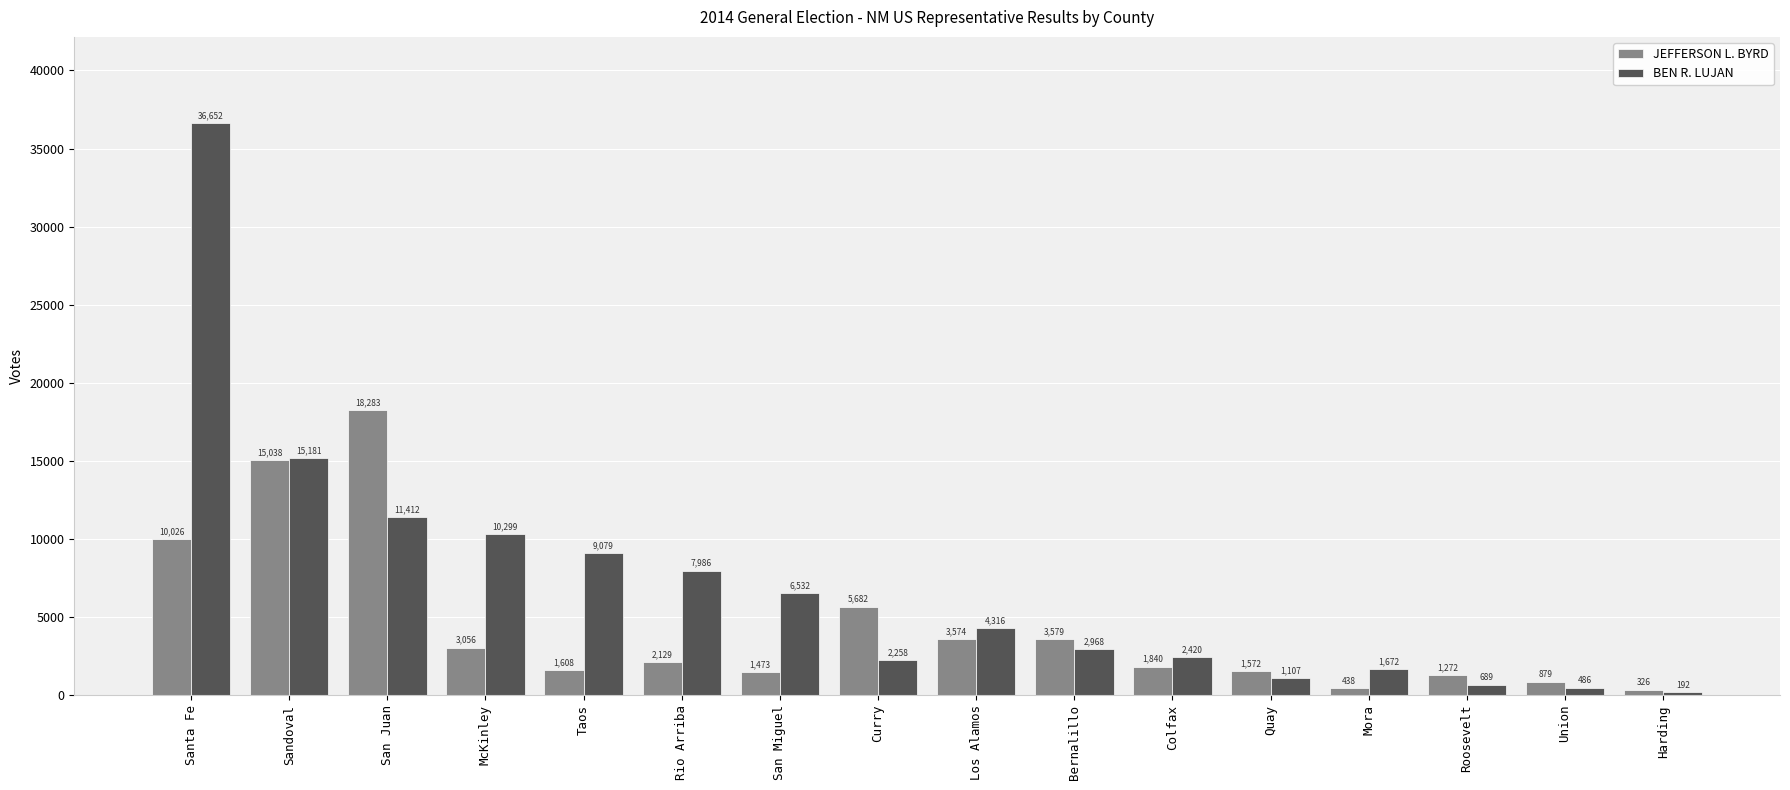

Rank the categories by BEN R. LUJAN value from highest to lowest.

Santa Fe, Sandoval, San Juan, McKinley, Taos, Rio Arriba, San Miguel, Los Alamos, Bernalillo, Colfax, Curry, Mora, Quay, Roosevelt, Union, Harding